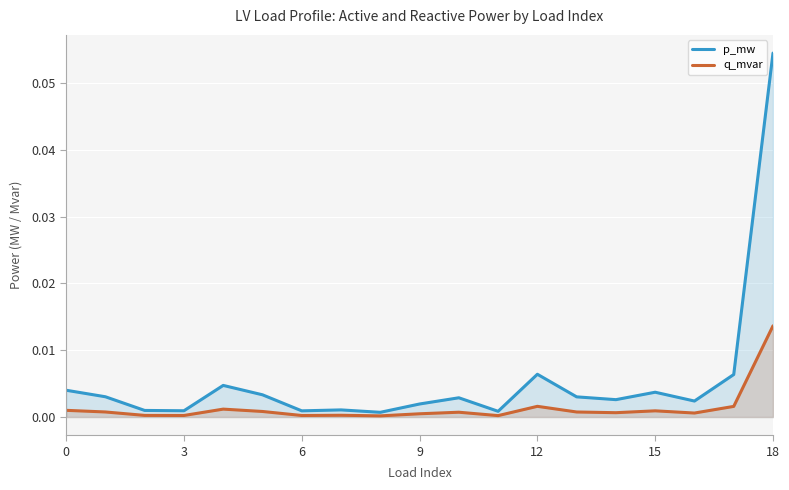

Which series has the largest range (max minus min)?

p_mw